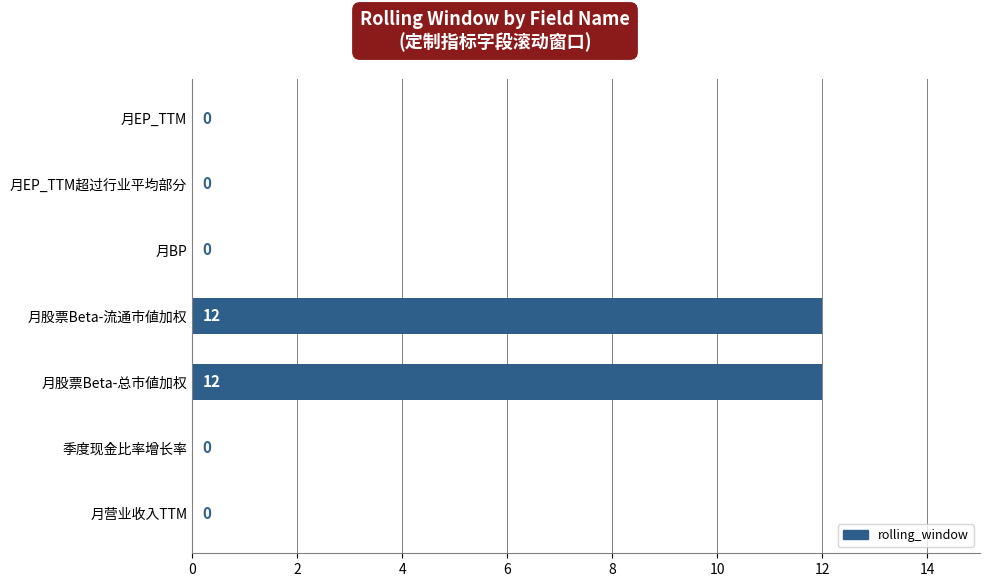

The value at 月EP_TTM超过行业平均部分 is 6. True or false?

False